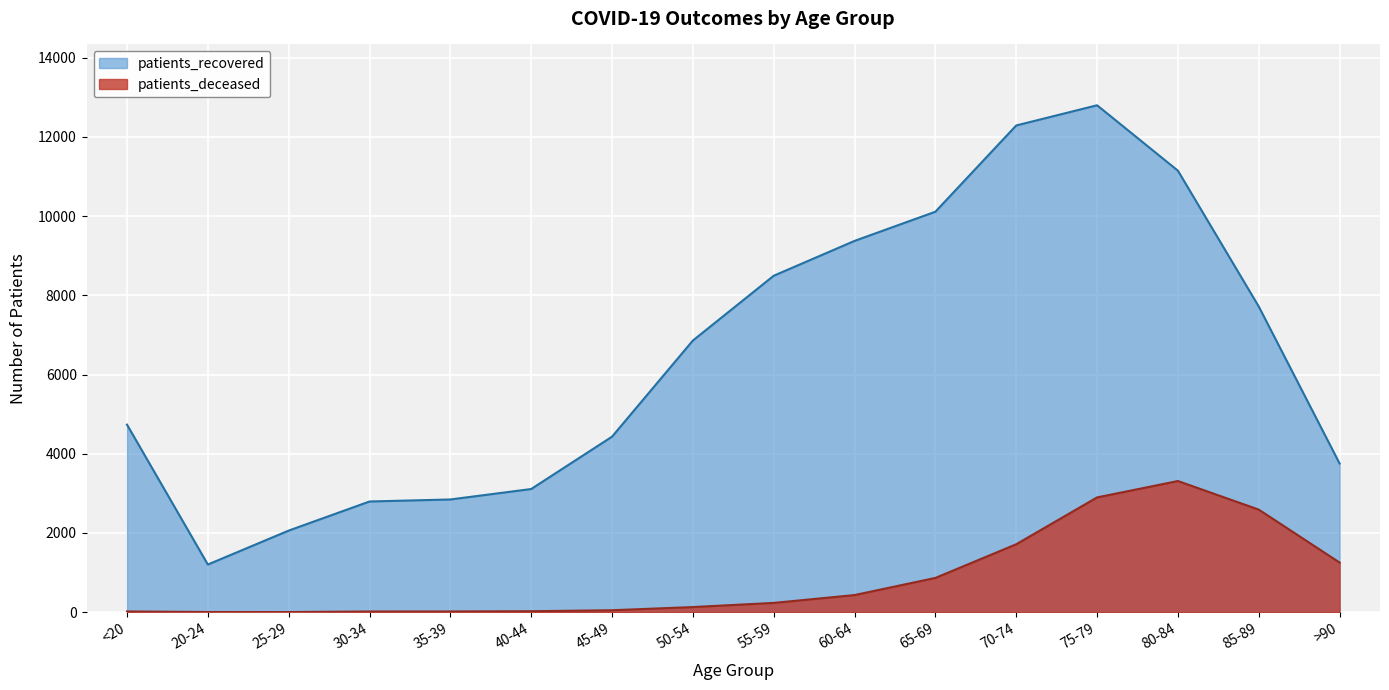

Where is patients_deceased nearest to the value 1657?

70-74